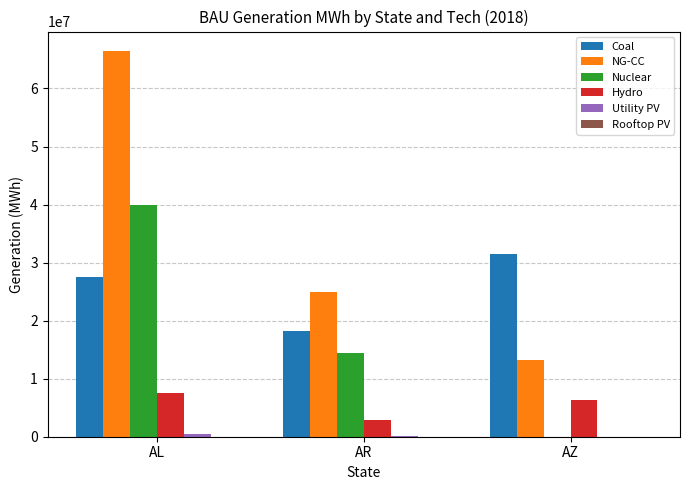

What is the sum of all Coal values?

77338105.1